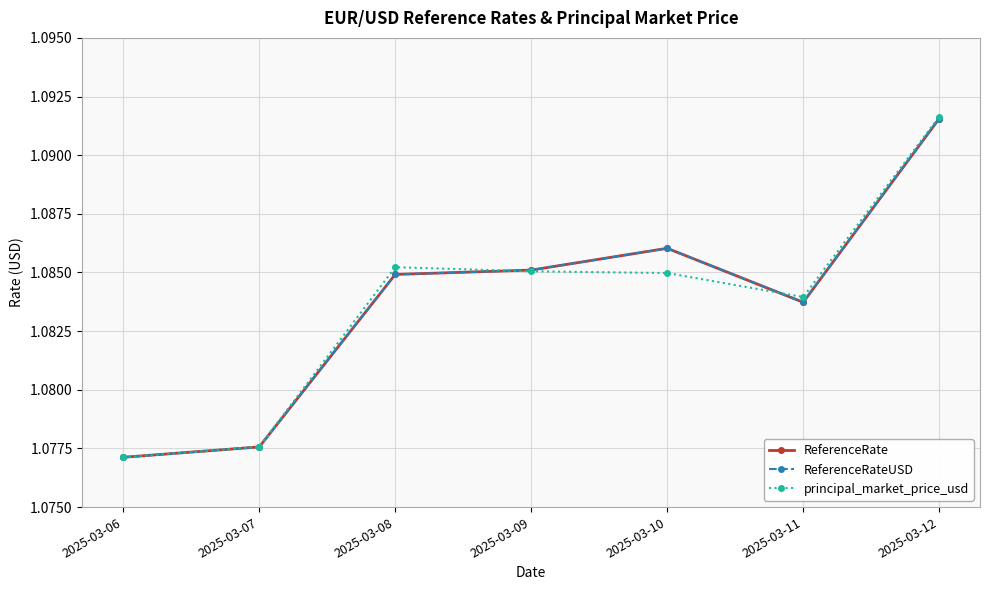

Where do ReferenceRateUSD and principal_market_price_usd first cross each other?

2025-03-06 and 2025-03-07